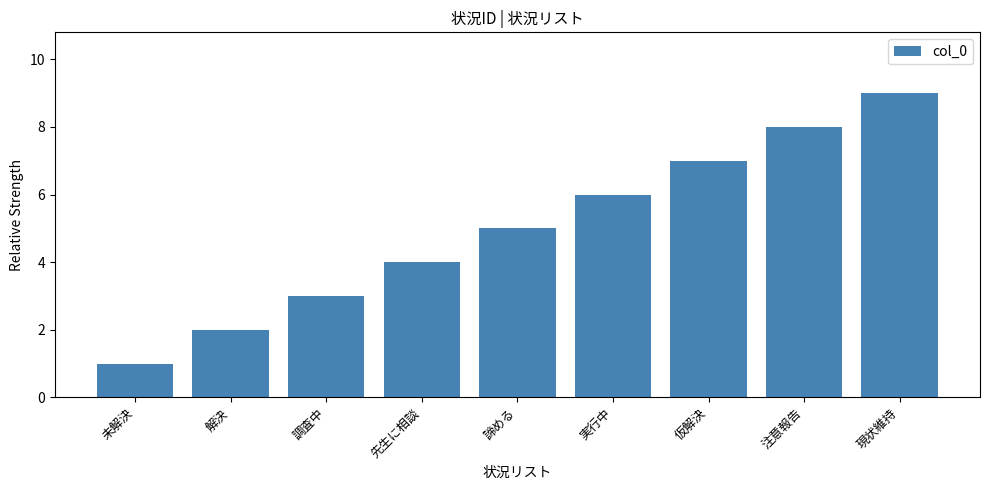

List the labels in order of value, smallest first.

未解決, 解決, 調査中, 先生に相談, 諦める, 実行中, 仮解決, 注意報告, 現状維持